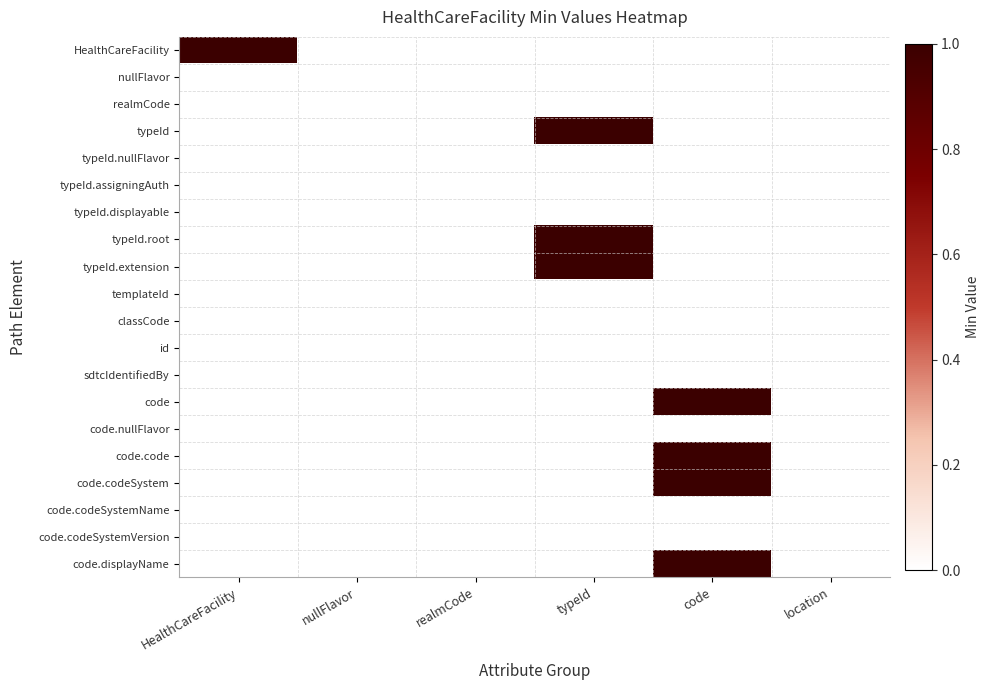

Between typeId and location, which series saw the biggest shift?

typeId